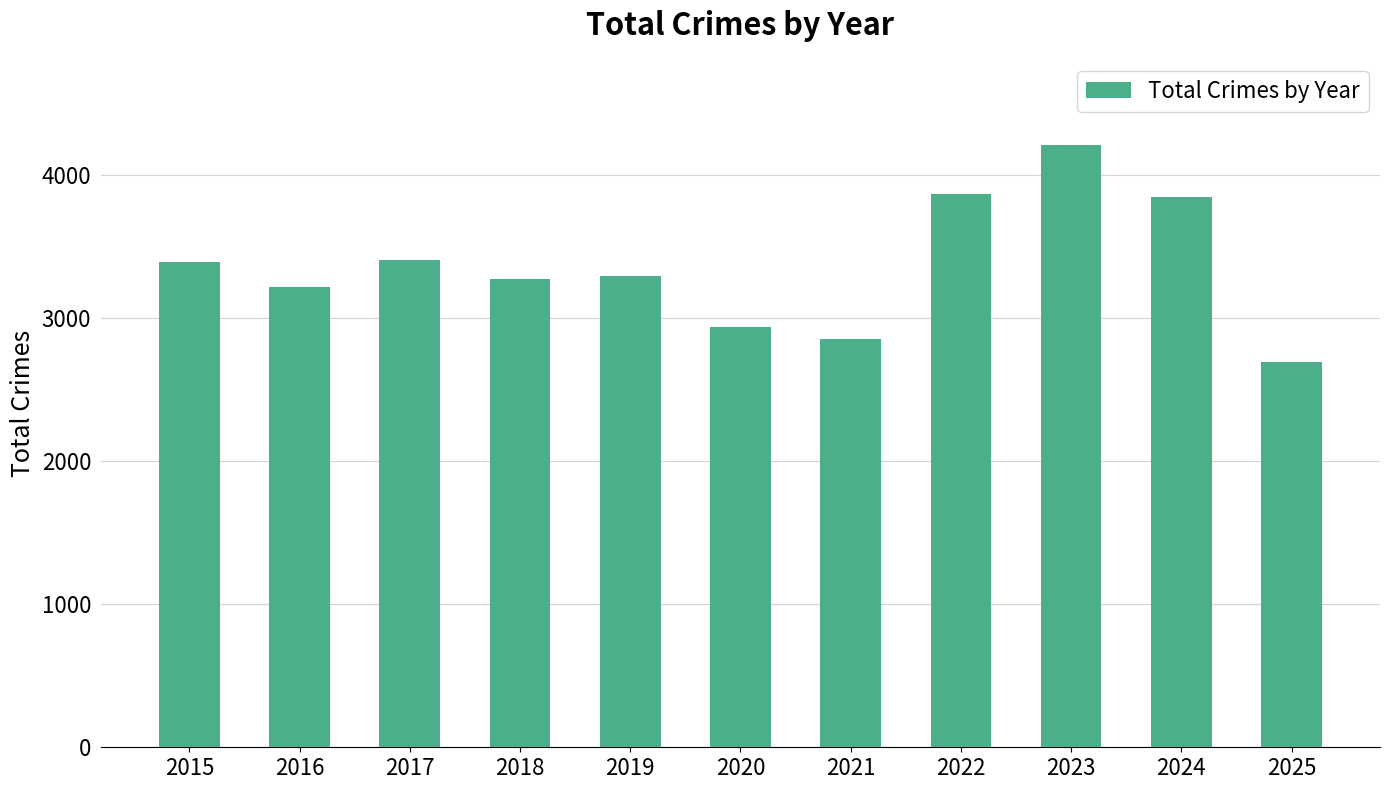

Where does the data first go above 3294?

2015